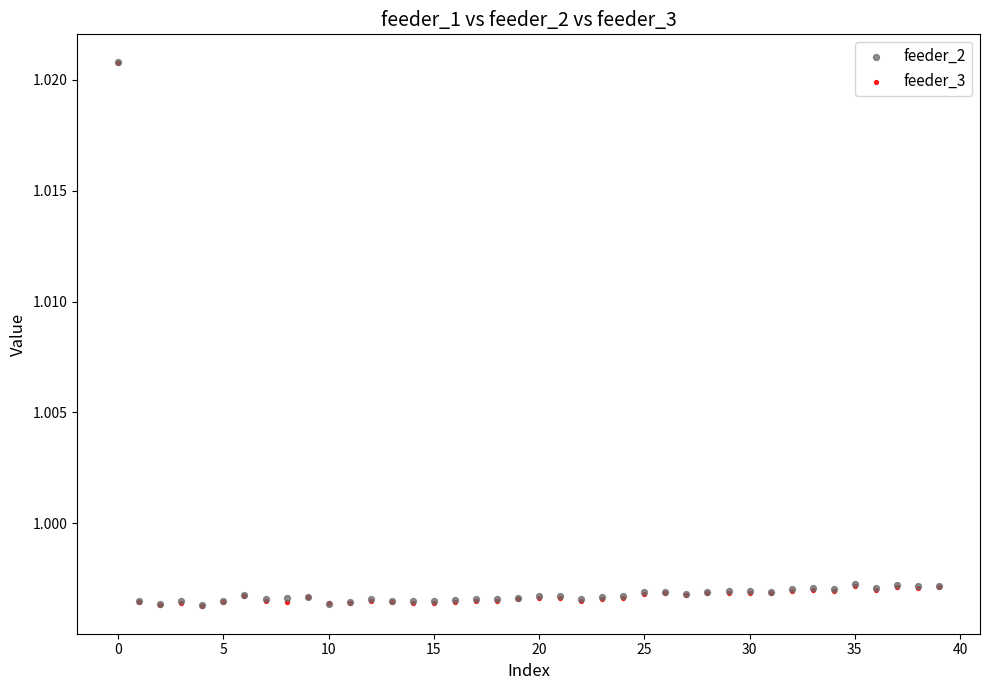

What are all the series names shown in the legend?

feeder_2, feeder_3